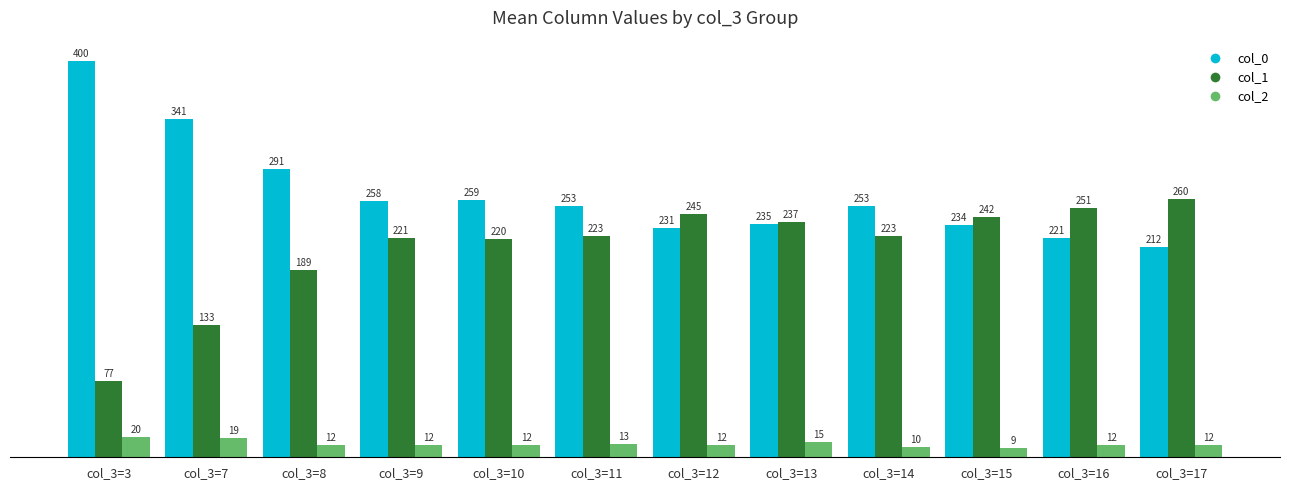

True or false: col_0 has a value of 84 at col_3=10.

False